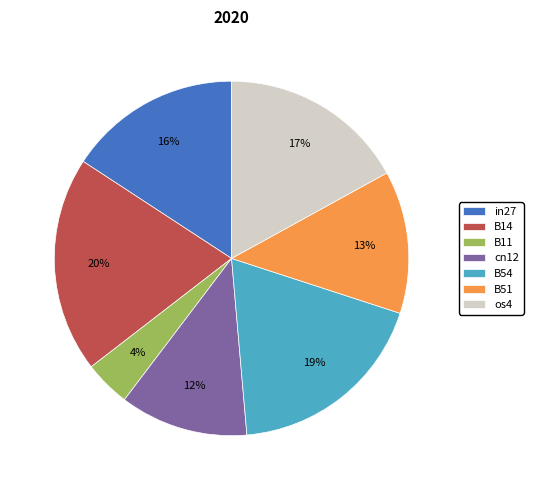

To the nearest percent, what is the average slice percentage?

14%